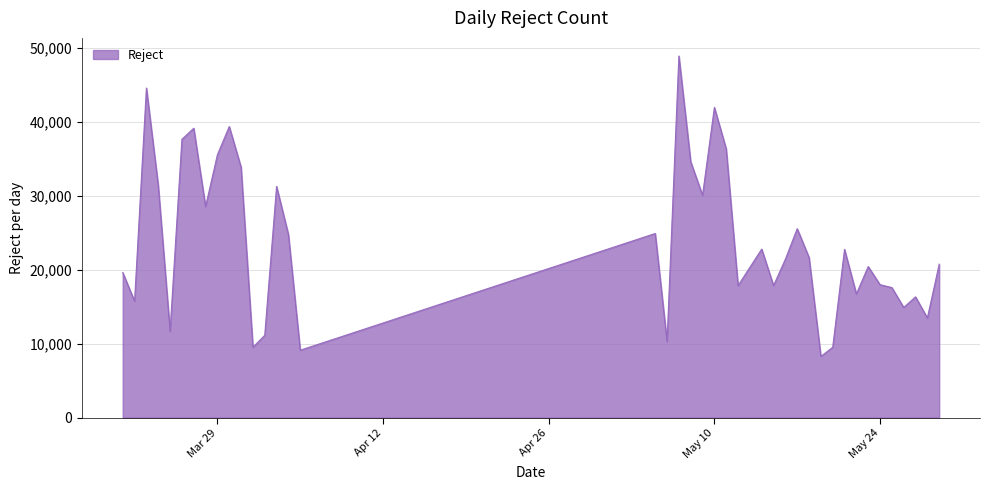

True or false: the data has more than 0 interior local peaks.

True